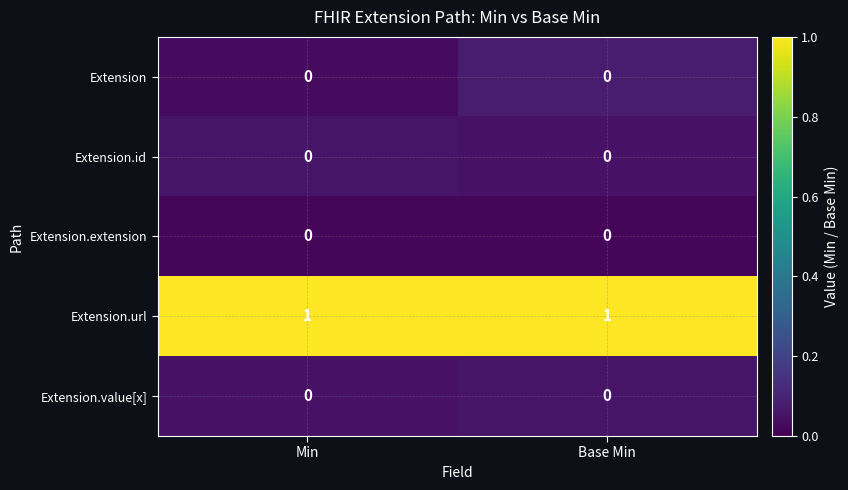

True or false: Extension.value[x] has a value of 0 at Base Min.

True